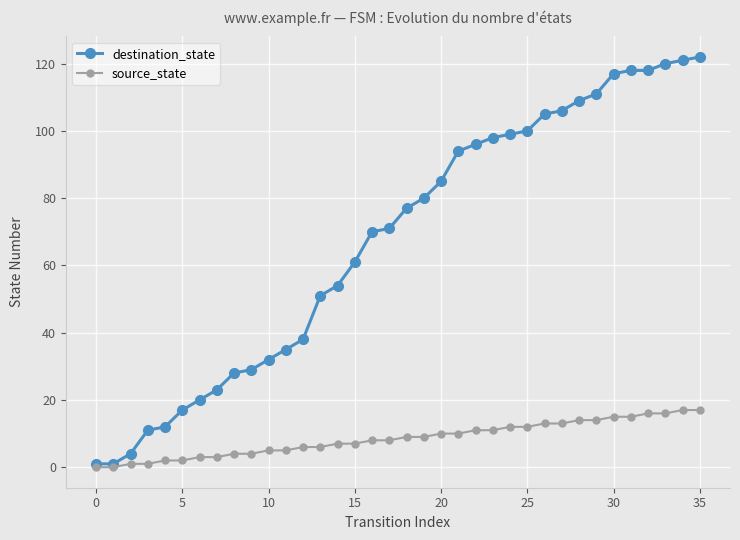

Rank the series by their average value, from lowest to highest.

source_state, destination_state